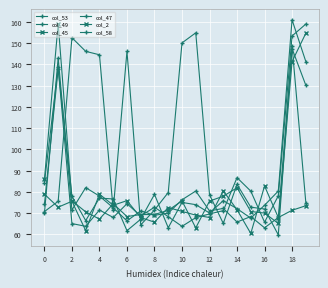

How many lines are shown in the chart?

6